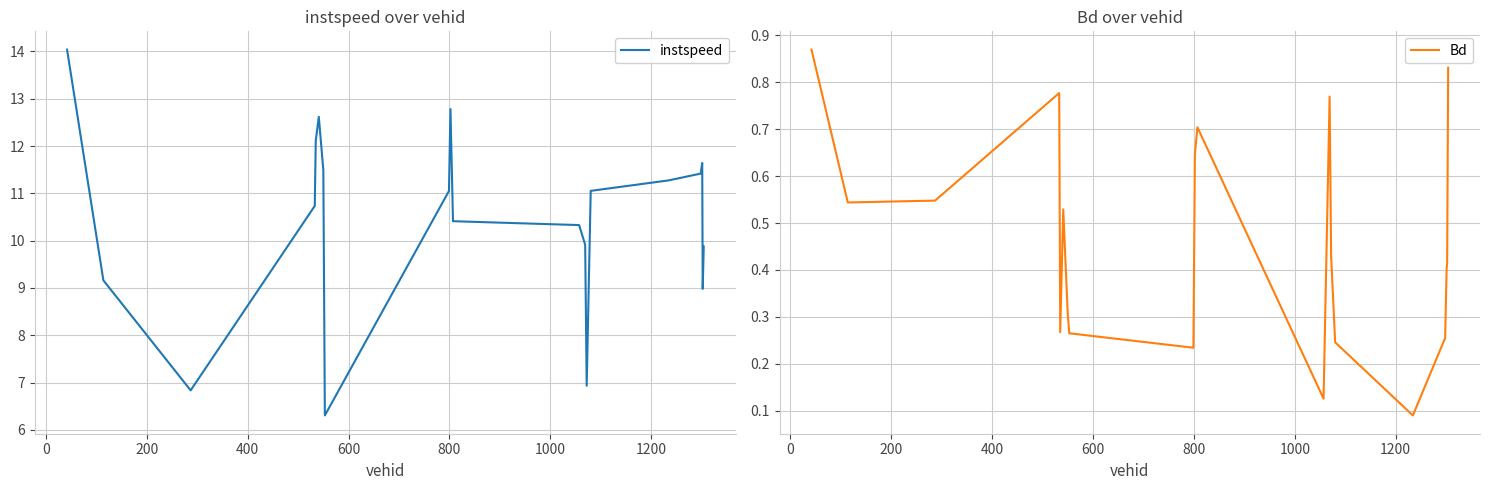

What is the minimum value for instspeed?

6.3